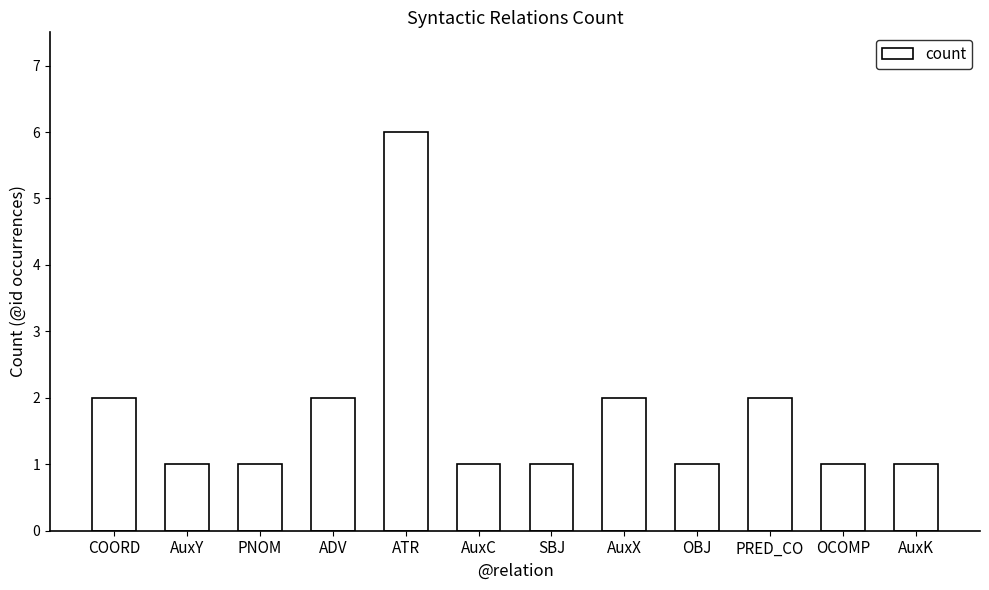

Reading right to left, what are all the values shown in this chart?

AuxK=1	OCOMP=1	PRED_CO=2	OBJ=1	AuxX=2	SBJ=1	AuxC=1	ATR=6	ADV=2	PNOM=1	AuxY=1	COORD=2